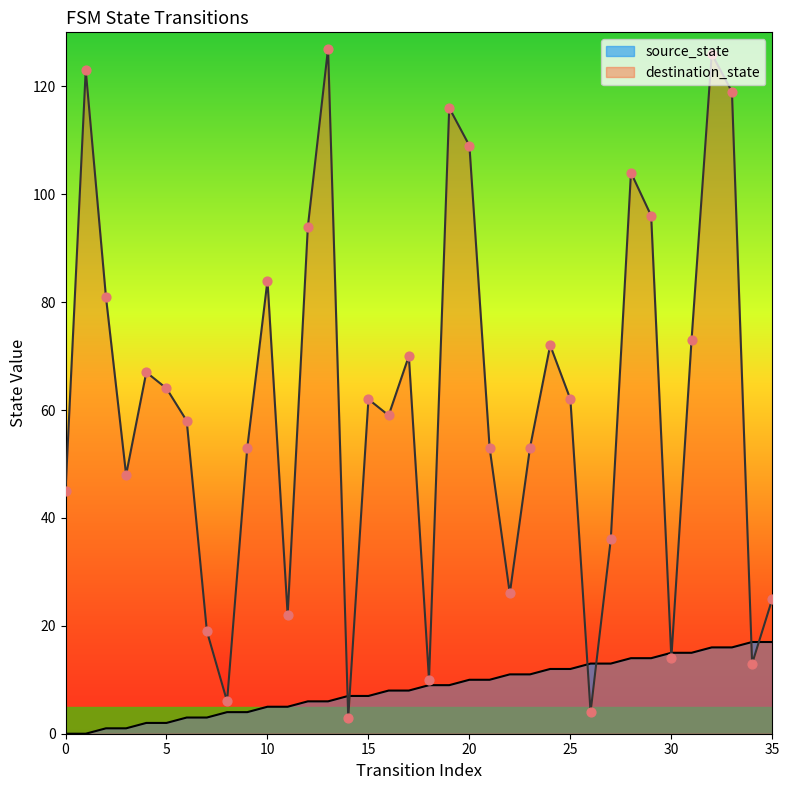

At how many categories does at least one series exceed 84?

9